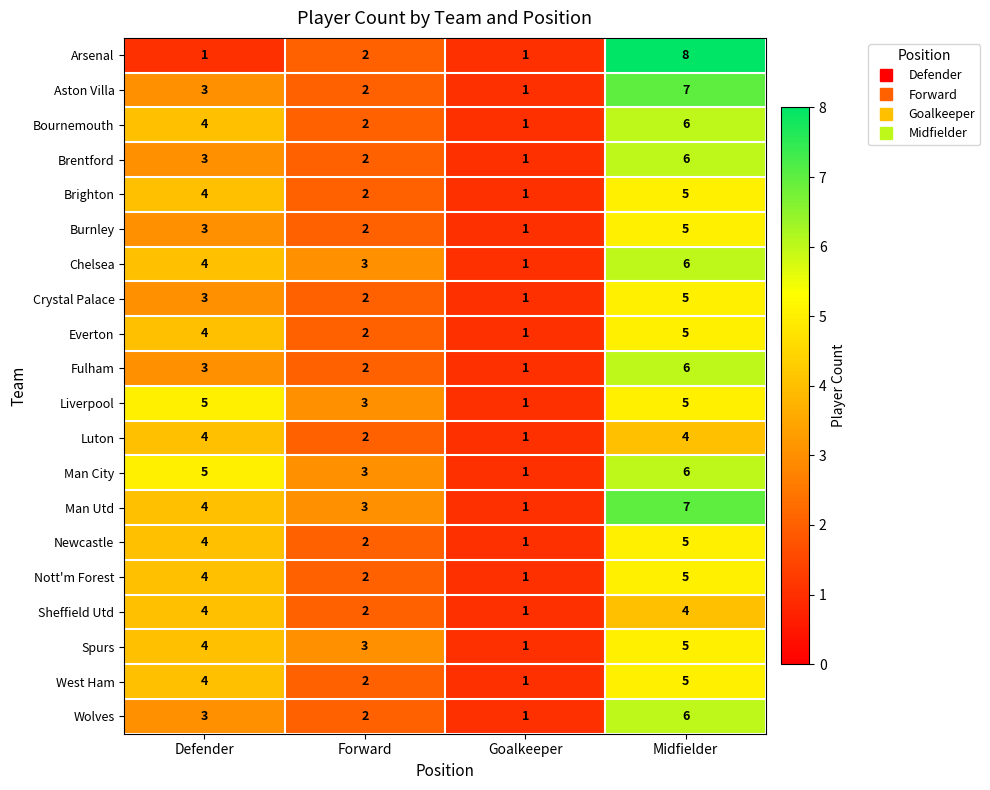

What is the difference between the maximum and minimum values in the Luton series?

3